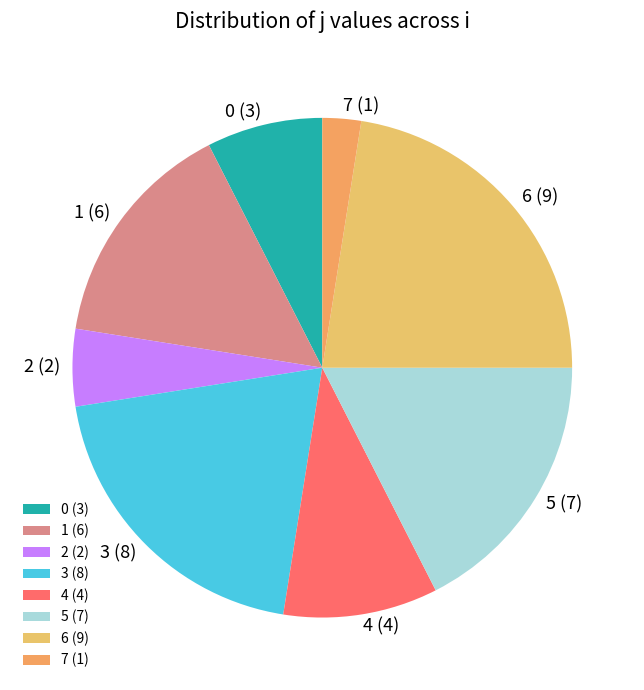

Combined, do 1 and 7 account for over 50%?

No